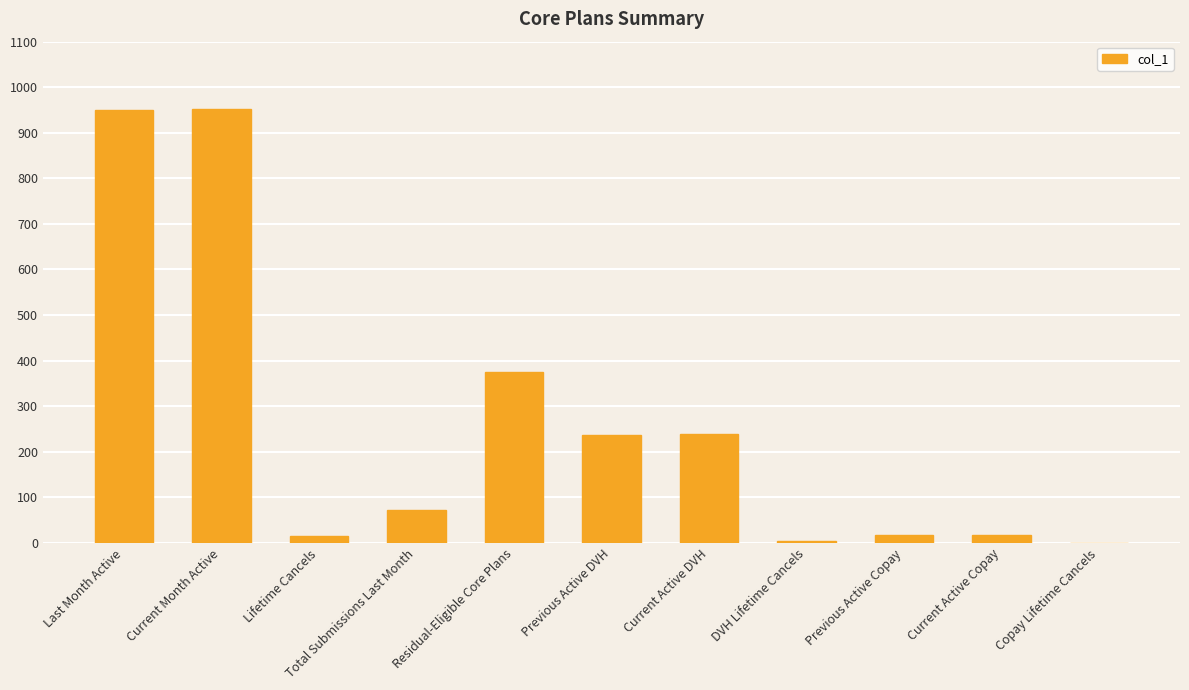

Are the bars horizontal?

No